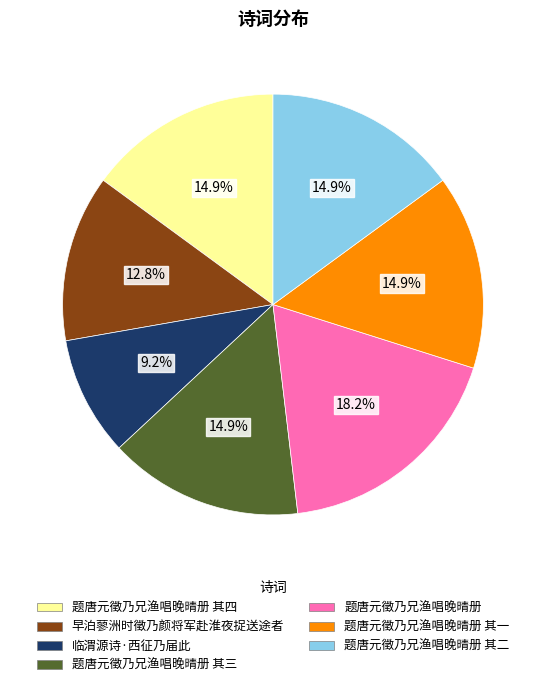

Does any single category account for the majority?

No